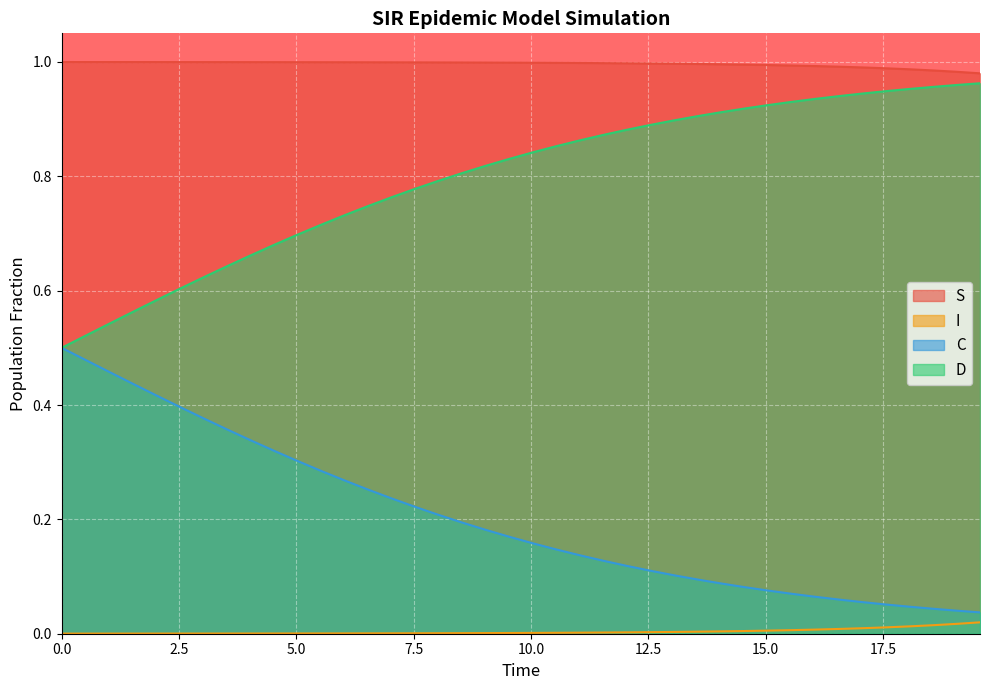

Rank the series by their average value, from lowest to highest.

I, C, D, S